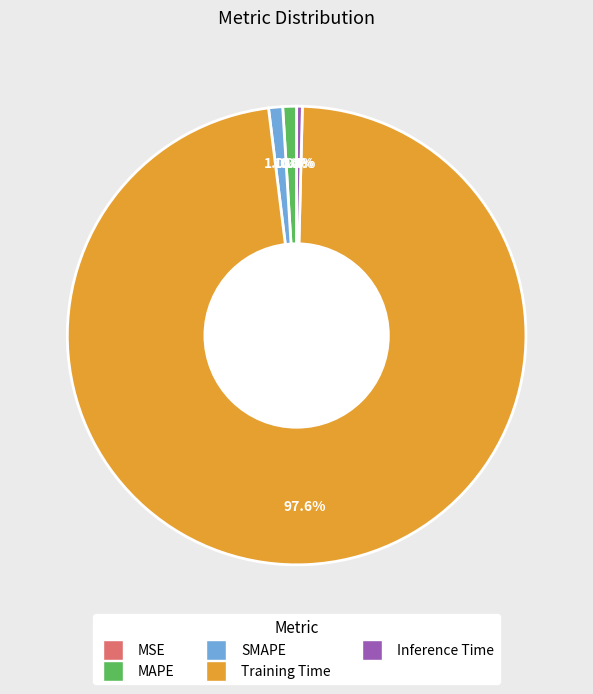

How much of the chart is everything except Inference Time?

99.6%